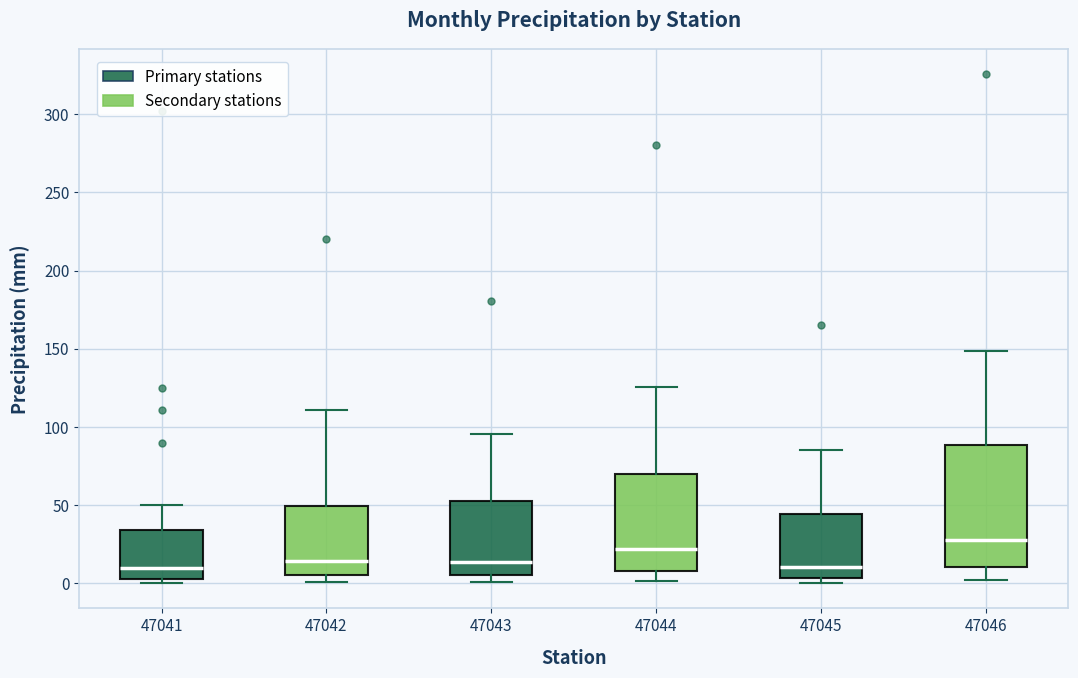

Reading left to right, read every box against the y-axis: the position of its median line, the range the box covers, and the ends of its whiskers. The values are not printed on the chart, so give them approximately, as read against the axis.

47041: median 10, box 5 to 35, whiskers 0 to 50
47042: median 15, box 5 to 50, whiskers 0 to 110
47043: median 15, box 5 to 50, whiskers 0 to 95
47044: median 20, box 10 to 70, whiskers 0 to 125
47045: median 10, box 5 to 45, whiskers 0 to 85
47046: median 25, box 10 to 90, whiskers 0 to 150